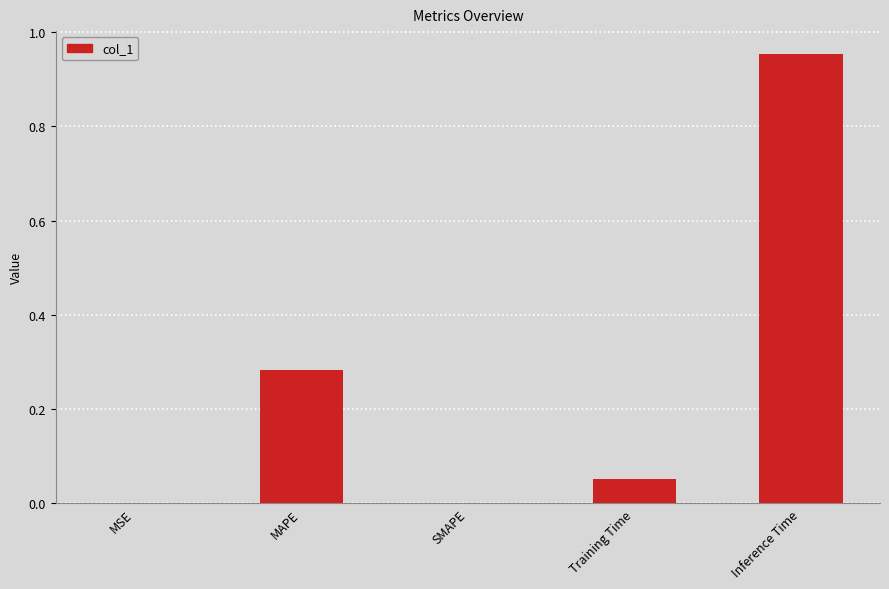

At which category does the chart reach its peak across all series?

Inference Time